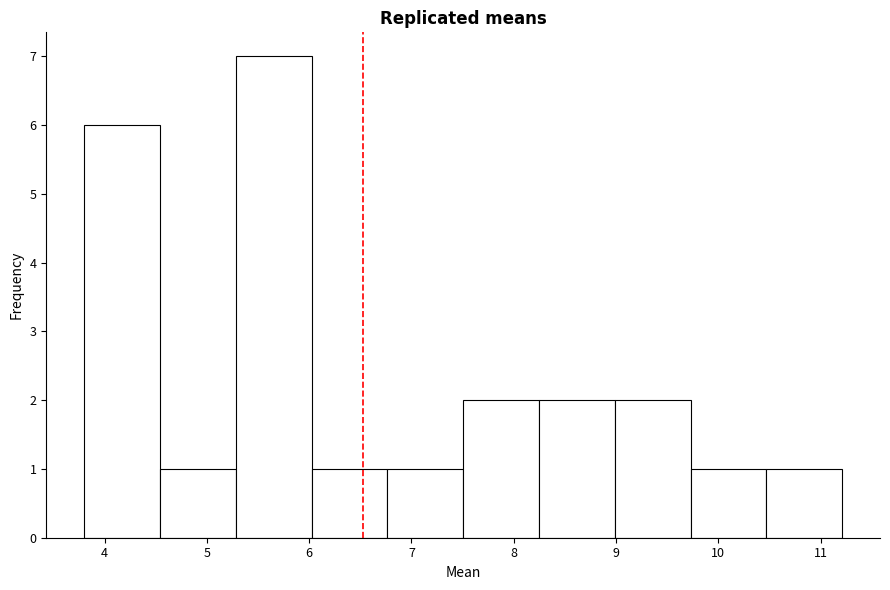

Reading left to right, transcribe this chart: for each bar, give the range it covers on the x-axis and its height. Neither the bar edges nor the heights are printed on the chart, so give them approximately, as read against the axes.

3.8 to 4.5: 6
4.5 to 5.3: 1
5.3 to 6.0: 7
6.0 to 6.8: 1
6.8 to 7.5: 1
7.5 to 8.2: 2
8.2 to 9.0: 2
9.0 to 9.7: 2
9.7 to 10.5: 1
10.5 to 11.2: 1